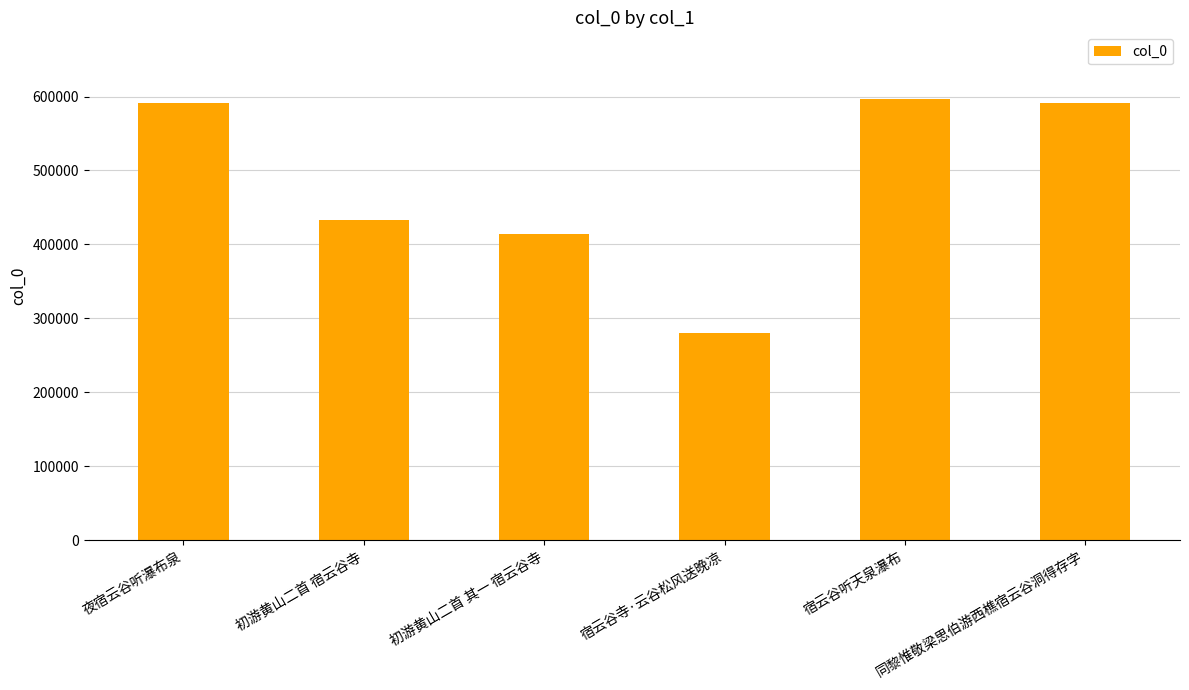

Is it true that the value at 同黎惟敬梁思伯游西樵宿云谷洞得存字 is 591309?

True